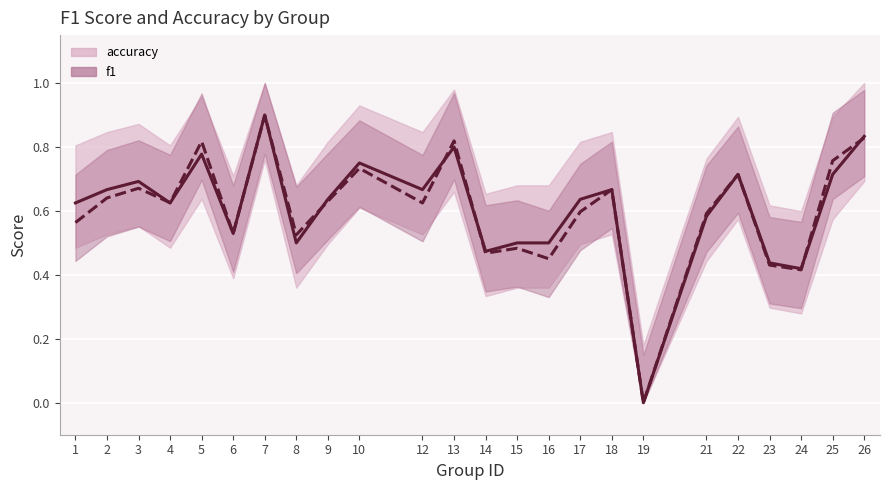

Reading left to right, extract all data points from this chart.

accuracy: 1=0.6	2=0.7	3=0.7	4=0.6	5=0.8	6=0.5	7=0.9	8=0.5	9=0.6	10=0.8	12=0.7	13=0.8	14=0.5	15=0.5	16=0.5	17=0.6	18=0.7	19=0.0	21=0.6	22=0.7	23=0.4	24=0.4	25=0.7	26=0.8
f1: 1=0.6	2=0.6	3=0.7	4=0.6	5=0.8	6=0.5	7=0.9	8=0.5	9=0.6	10=0.7	12=0.6	13=0.8	14=0.5	15=0.5	16=0.5	17=0.6	18=0.7	19=0.0	21=0.6	22=0.7	23=0.4	24=0.4	25=0.8	26=0.8